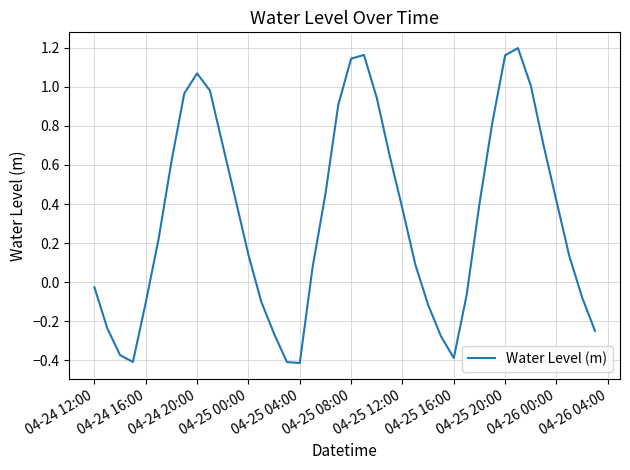

What is the difference between the maximum and minimum values?

1.6